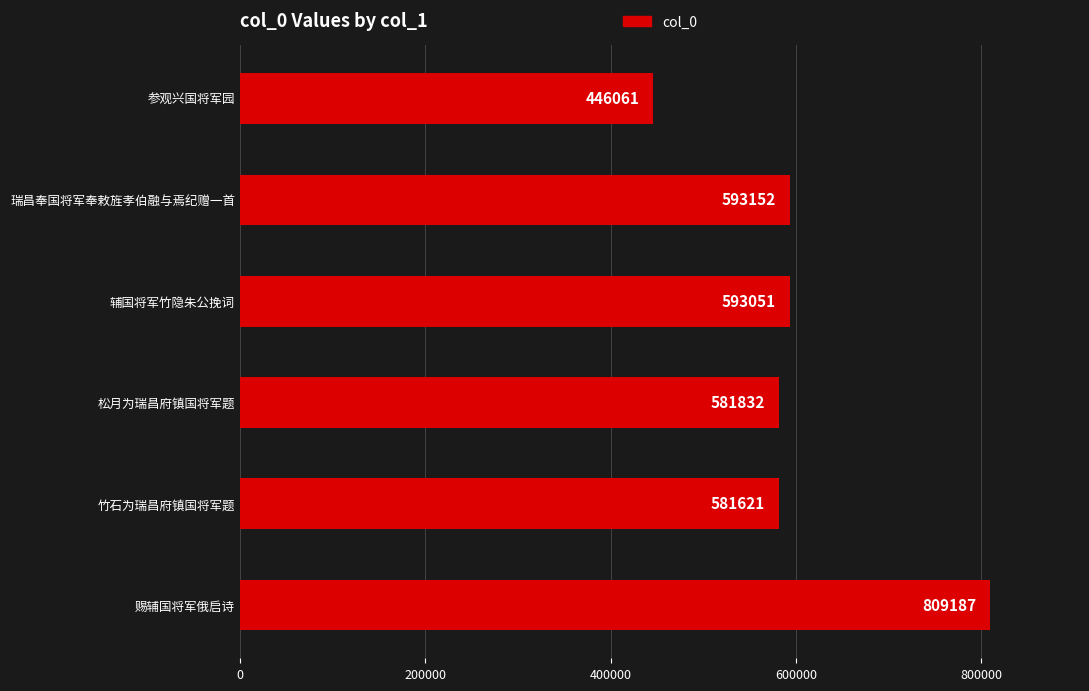

Are the bars grouped side by side (vs. stacked)?

No